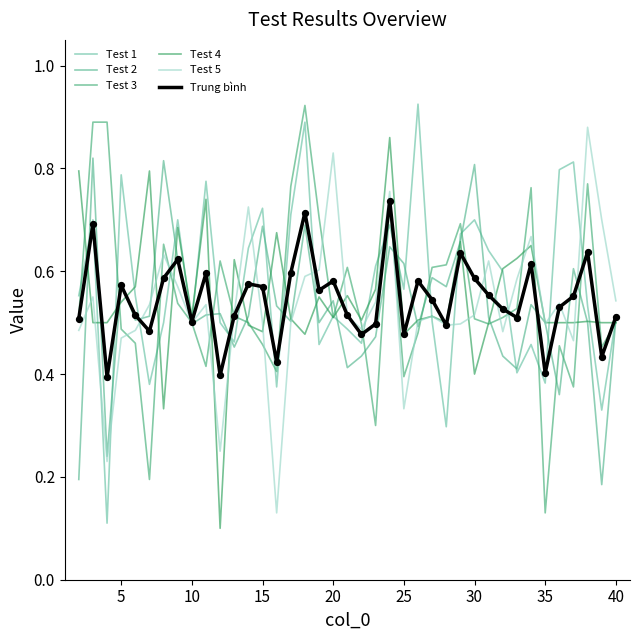

At how many categories does at least one series exceed 0?

39